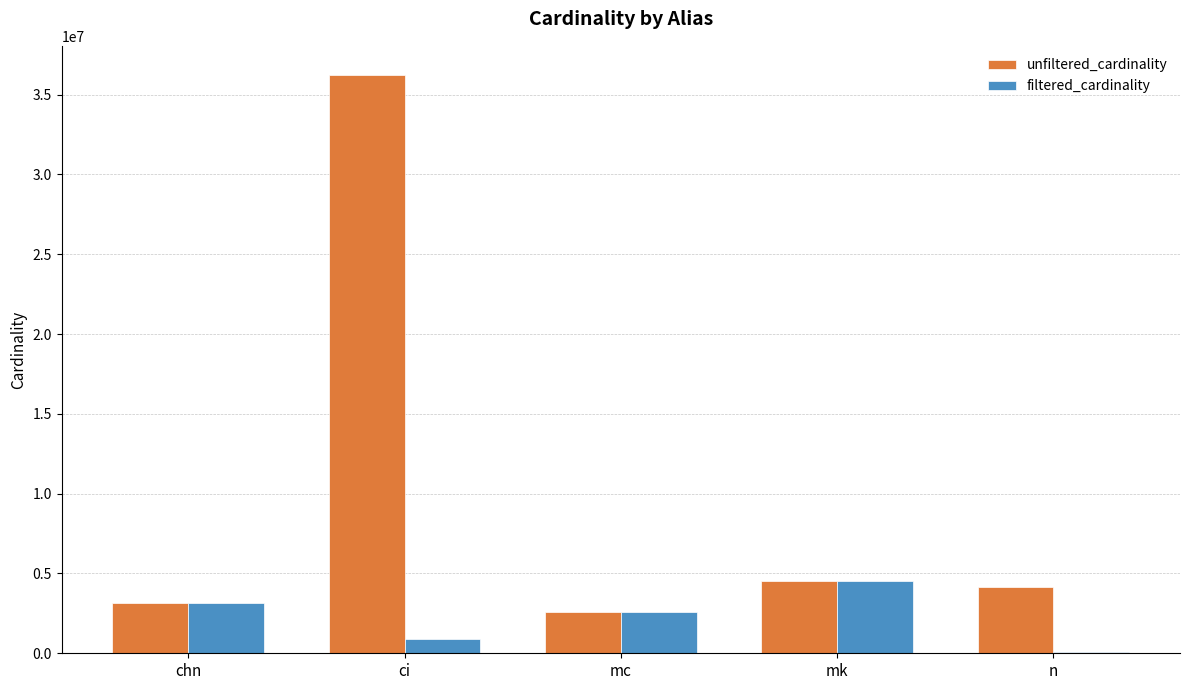

How many series are shown in this chart?

2